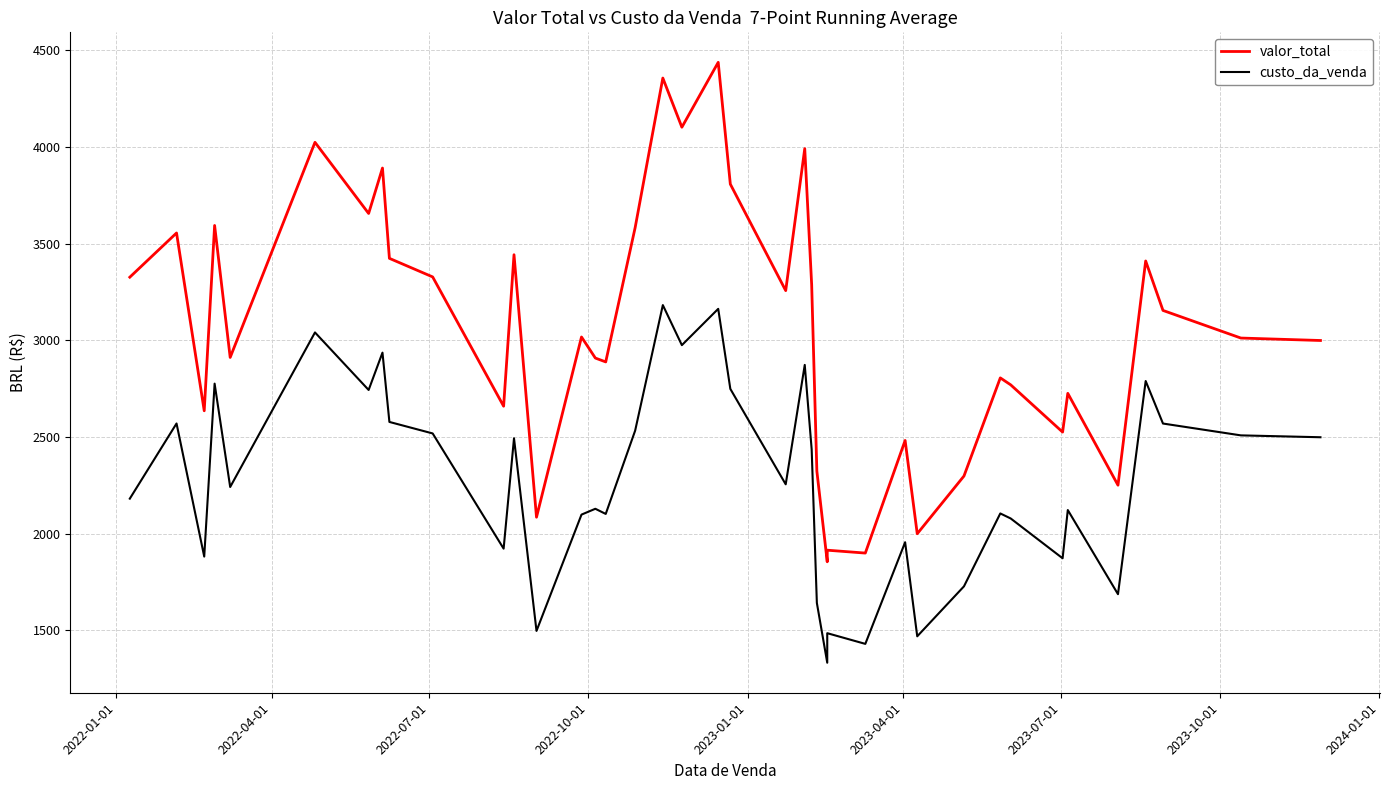

What is the sum of all valor_total values?

122568.6